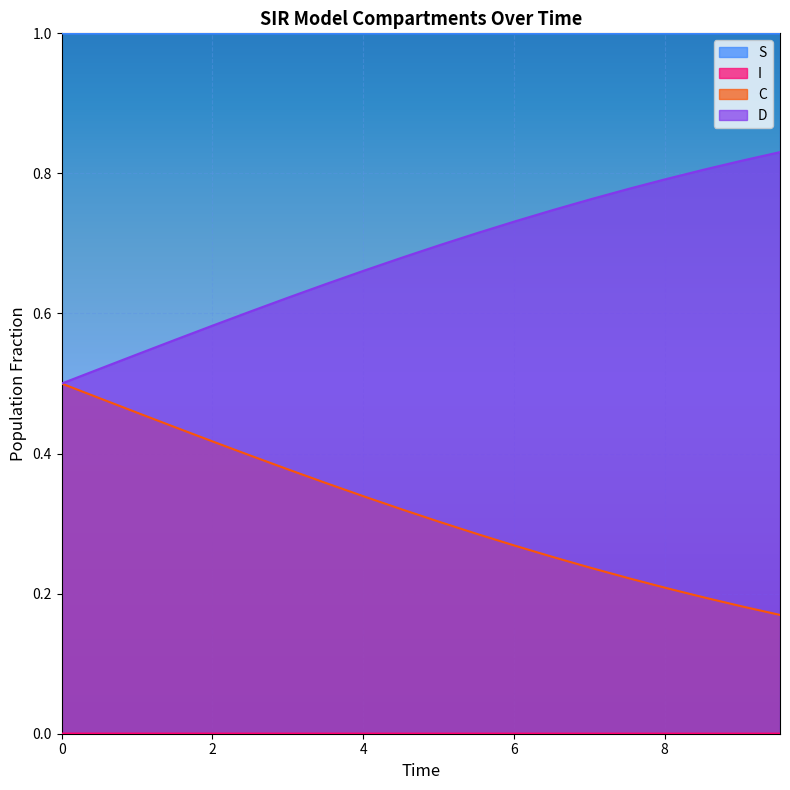

True or false: S and C cross at least once.

False